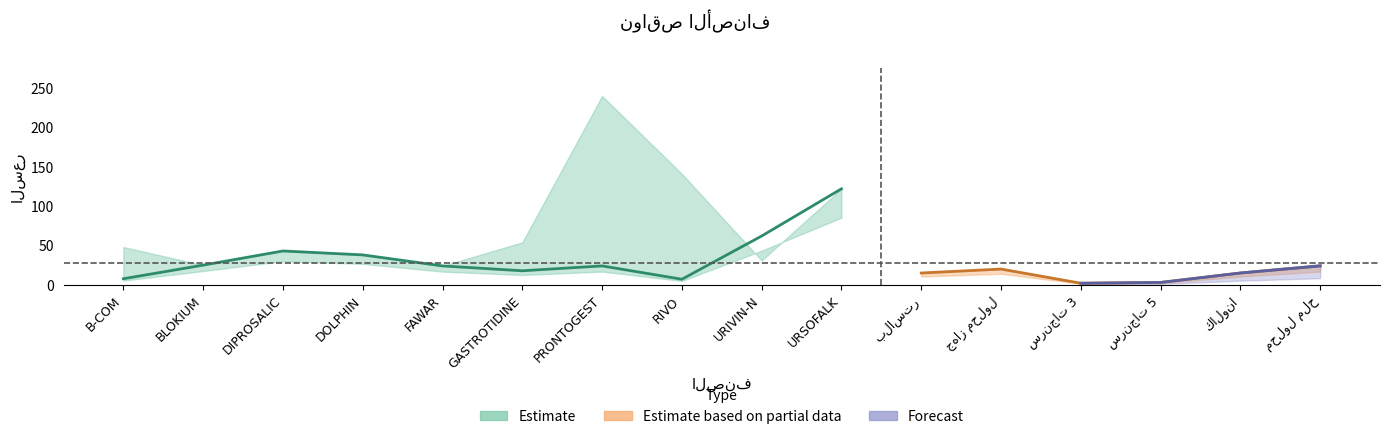

Reading left to right, extract all data points from this chart.

sale_price: 7.7	25.0	43.0	38.0	24.0	17.8	24.0	7.0	62.0	122.0	15.0	20.0	2.0	3.0	15.0	24.0
order_threshold: 1.0	1.0	1.0	1.0	1.0	1.0	1.0	1.0	1.0	1.0	0.0	0.0	0.0	0.0	0.0	0.0
price: 48.0	25.0	43.0	38.0	24.0	54.0	240.0	141.0	31.0	122.0	15.0	20.0	2.0	3.0	15.0	24.0